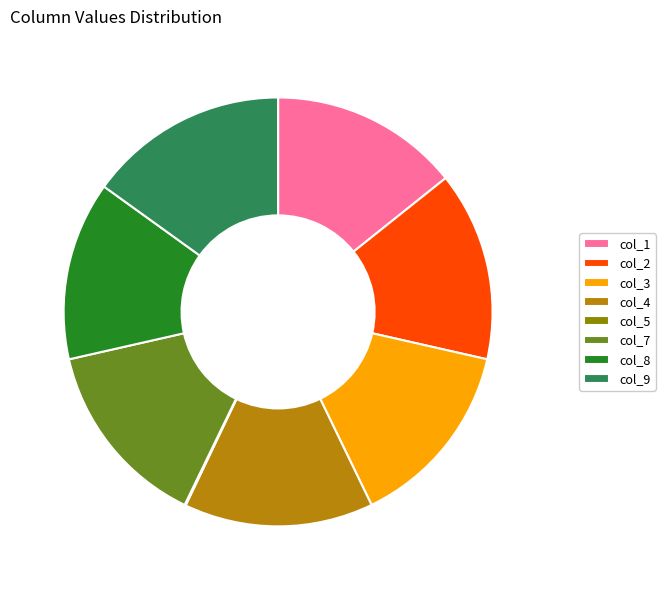

True or false: col_4 accounts for 14% of the total.

True